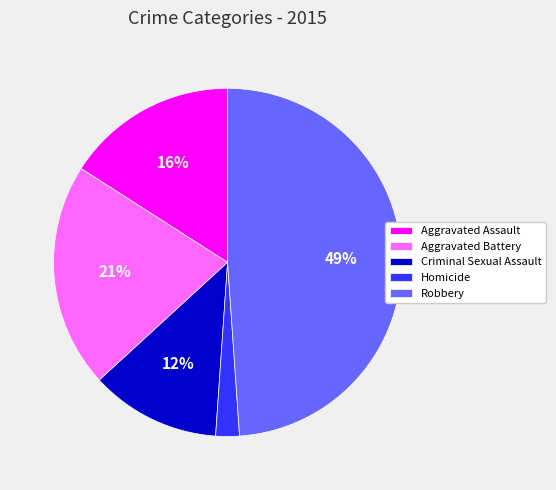

The Aggravated Battery slice represents 21% of the pie. True or false?

True